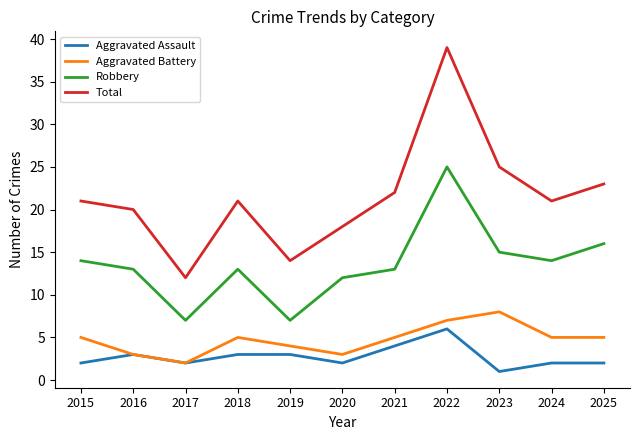

Which category has the lowest value across all series?

2023